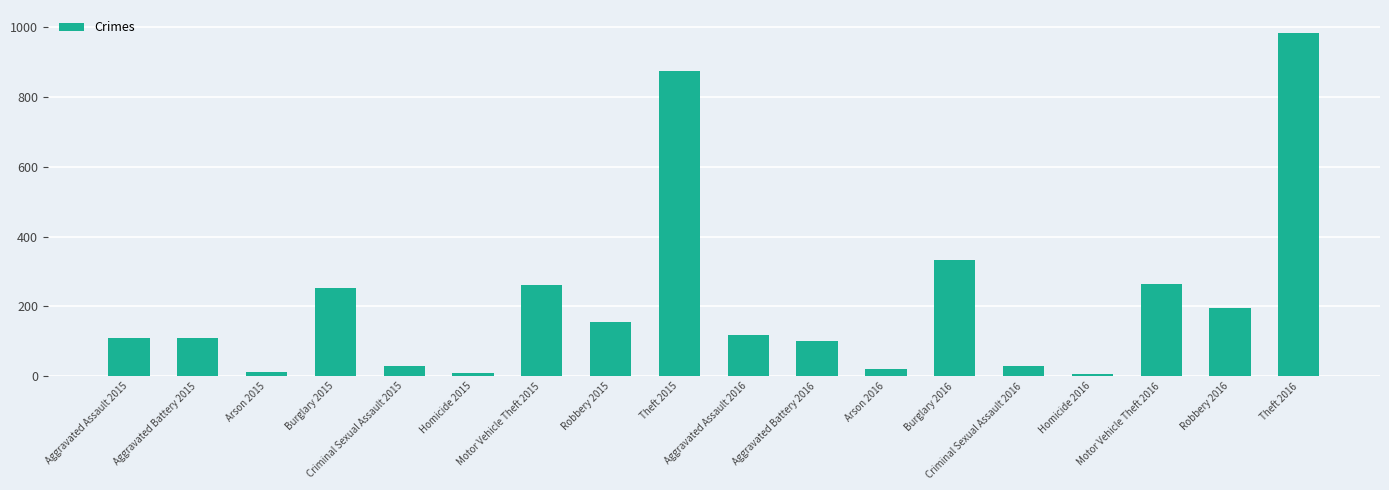

What is the sum of all values?

3864